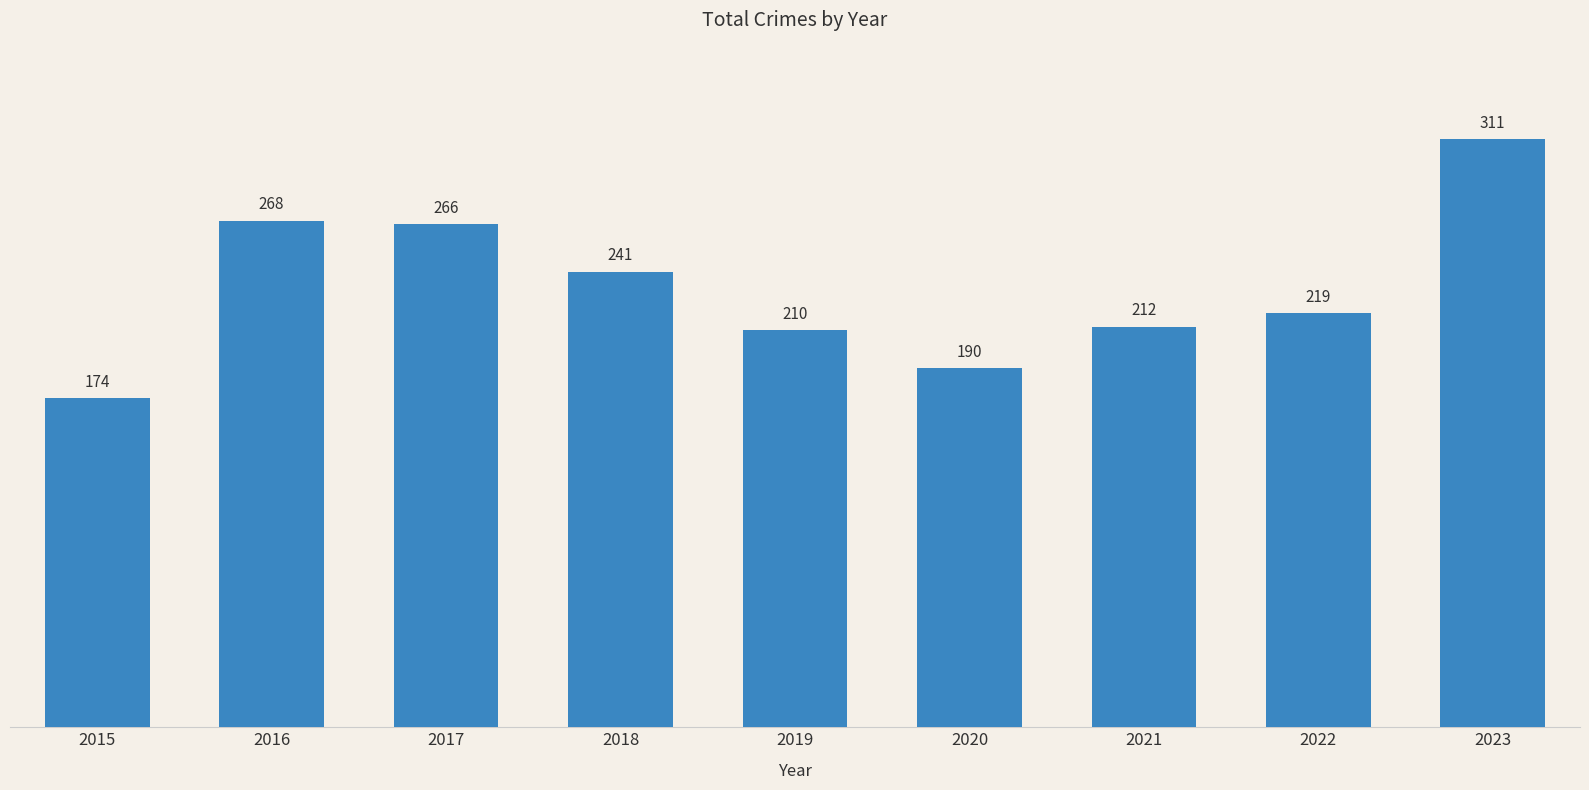

What is the value of the 5th bar from the left?

210